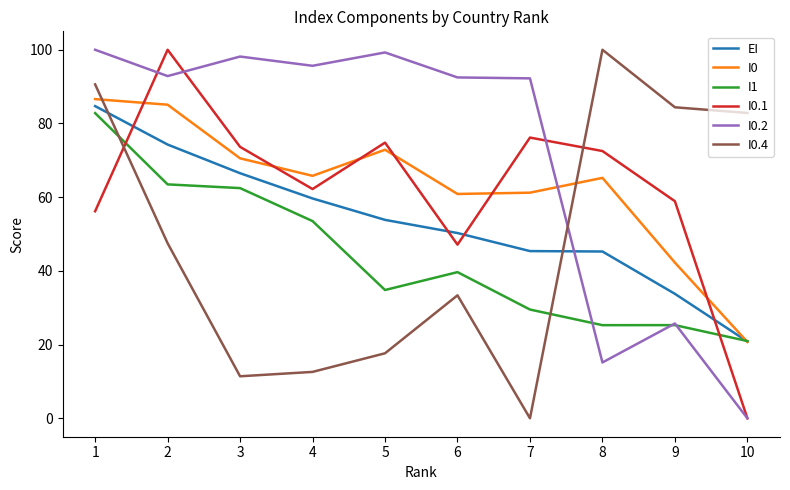

Between 1 and 6, which series saw the biggest shift?

I0.4